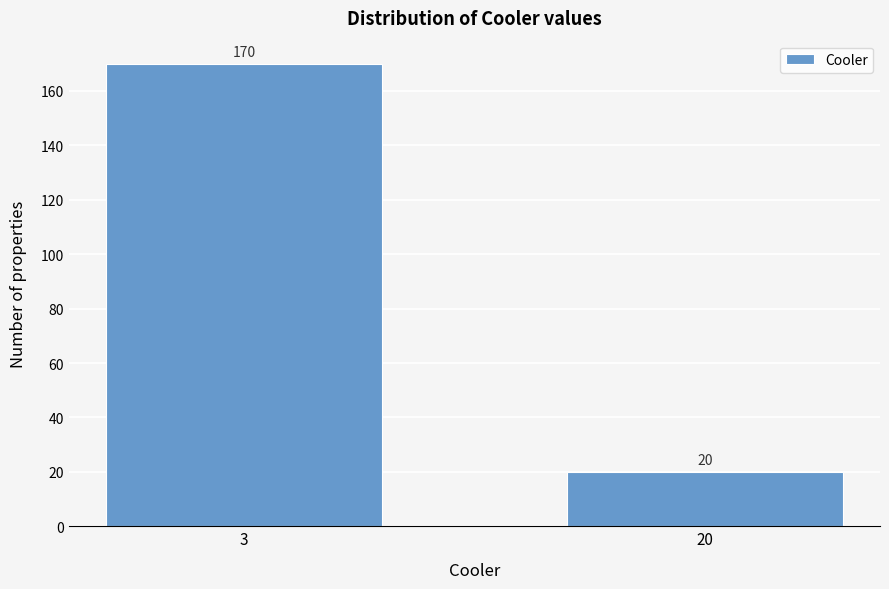

Reading left to right, transcribe all the data shown in this chart.

170	20